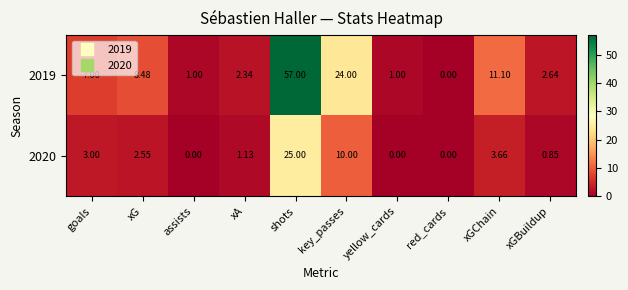

At which category is the sum across all series the highest?

shots